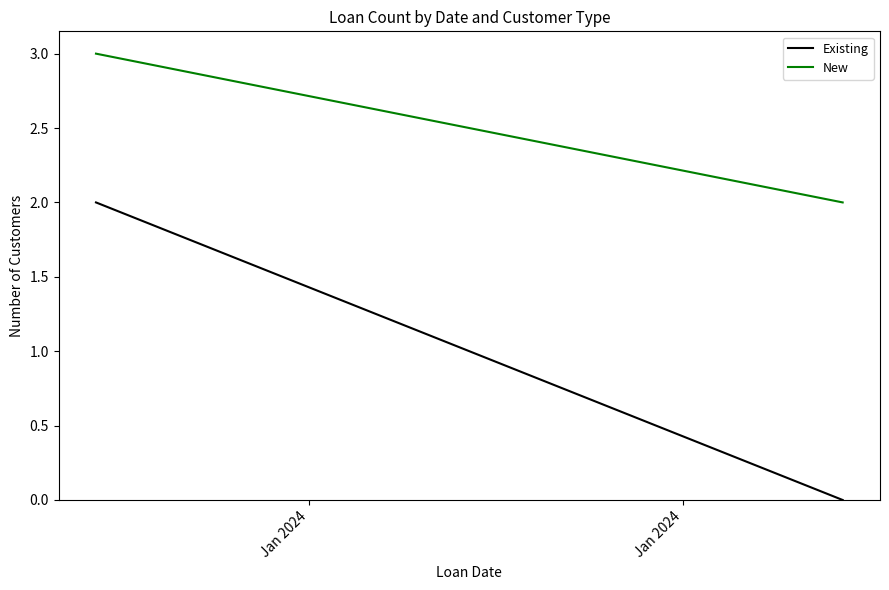

What is the value of the New point at the 1st from the left?

3